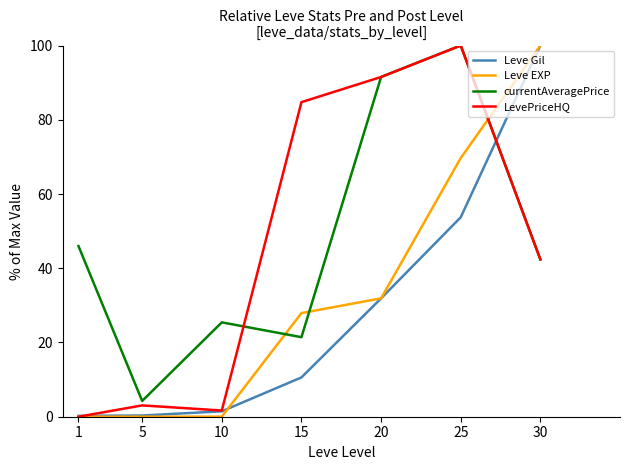

Between which two adjacent categories do LevePriceHQ and currentAveragePrice first intersect?

10 and 15